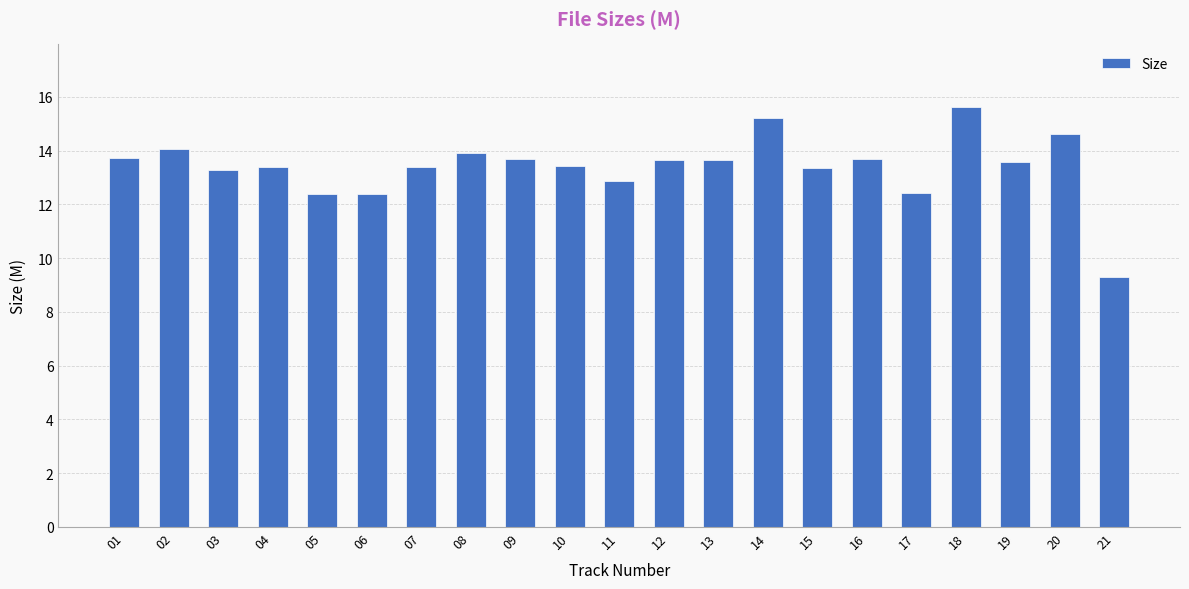

Count the number of categories in the chart.

21